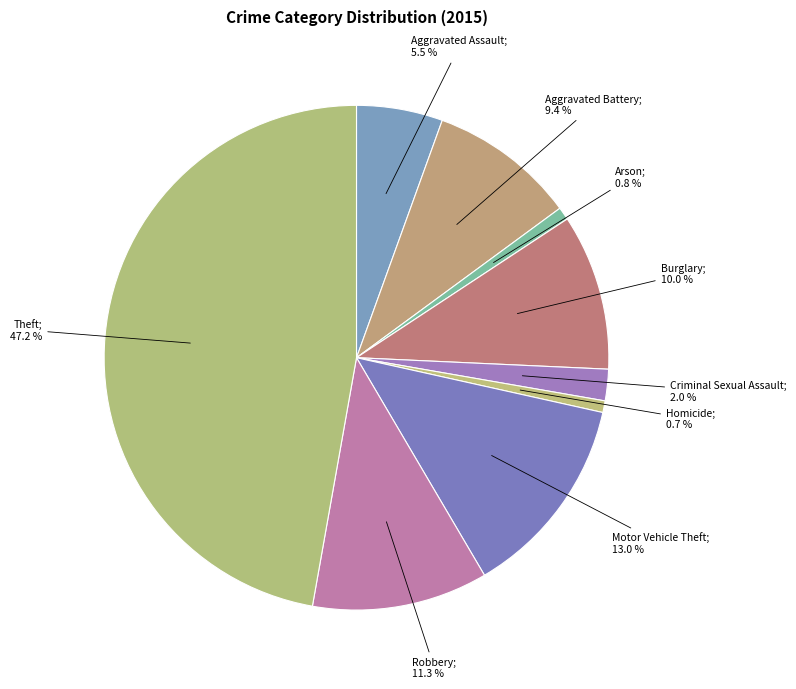

How many slices are in this pie chart?

9